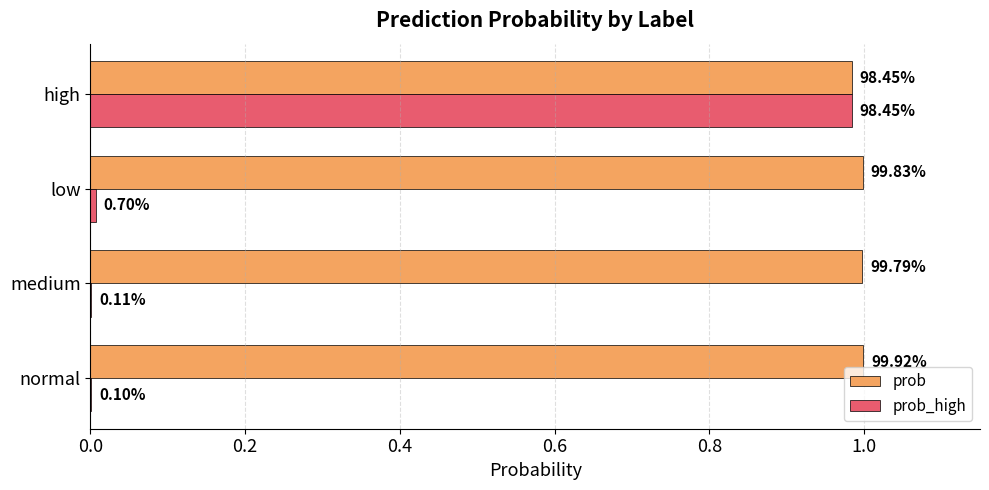

Which series has the widest spread of values?

prob_high